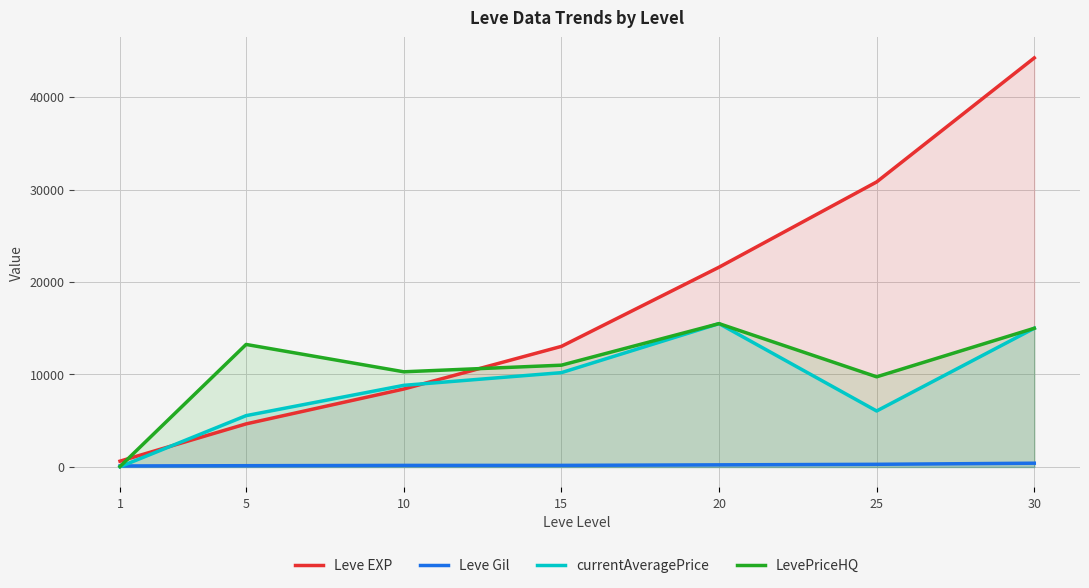

True or false: Leve Gil has a value of 130.7 at 20.

False